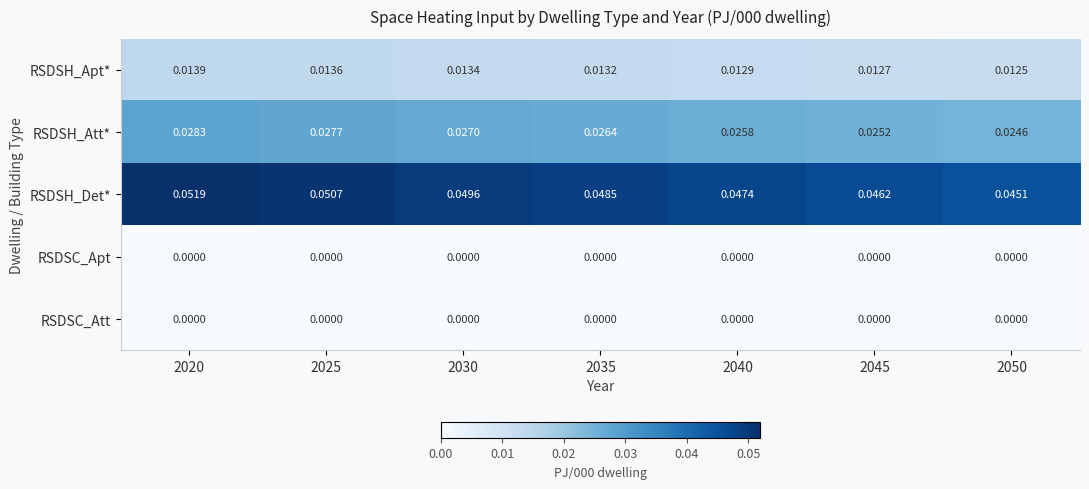

Is the value of RSDSH_Det* at 2030 greater than the value of RSDSH_Att* at 2025?

Yes